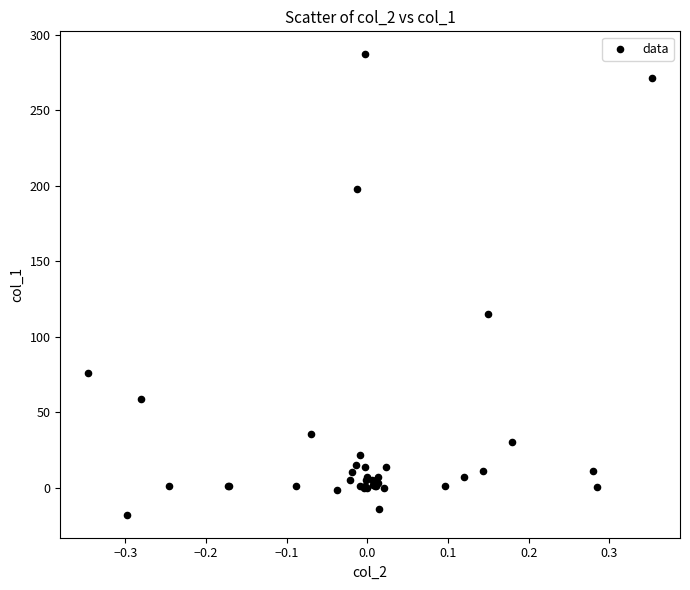

What Y value in the scatter plot is closest to 134?

115.0